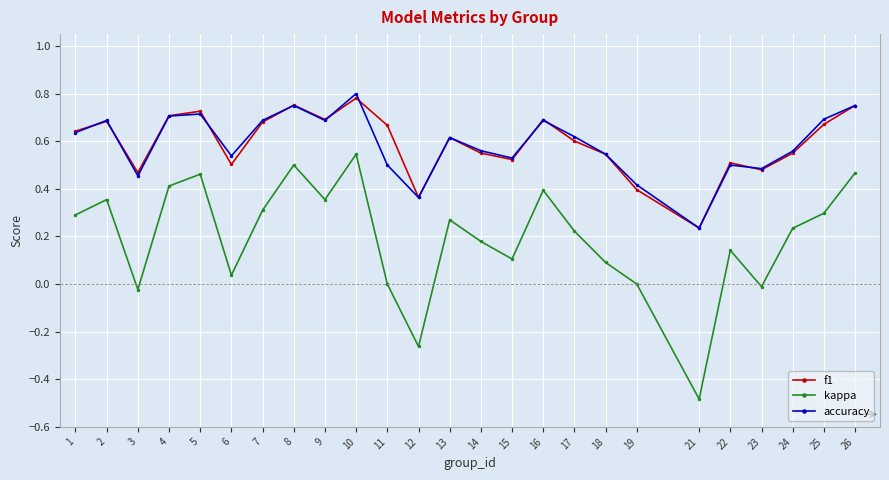

What is the total value across all series at 6?

1.1